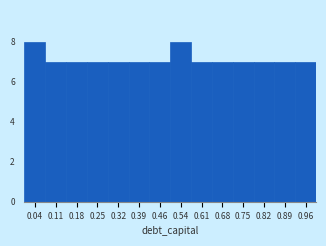

Reading left to right, transcribe this chart: for each bar, give the range it covers on the x-axis and its height. Neither the bar edges nor the heights are printed on the chart, so give them approximately, as read against the axes.

0.00 to 0.07: 8
0.07 to 0.14: 7
0.14 to 0.21: 7
0.21 to 0.29: 7
0.29 to 0.36: 7
0.36 to 0.43: 7
0.43 to 0.50: 7
0.50 to 0.57: 8
0.57 to 0.64: 7
0.64 to 0.71: 7
0.71 to 0.79: 7
0.79 to 0.86: 7
0.86 to 0.93: 7
0.93 to 1.00: 7